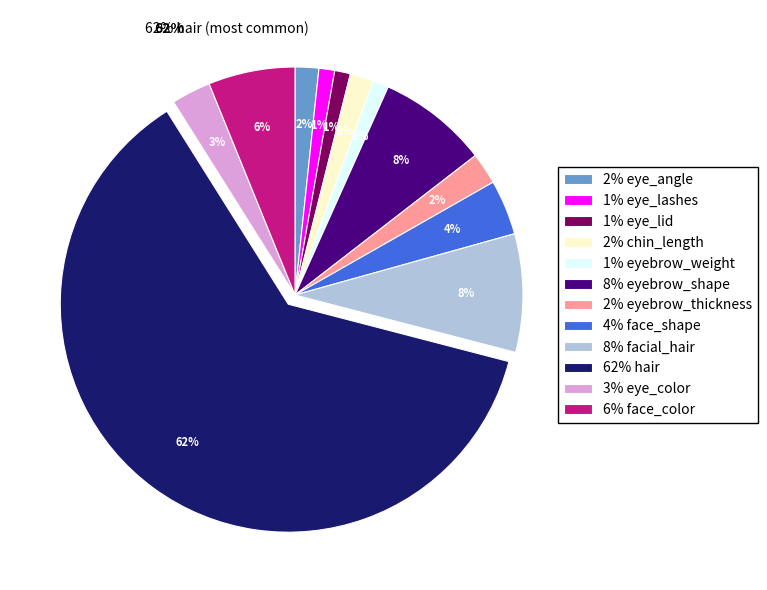

Is it true that eyebrow_shape is 8% of the pie?

True